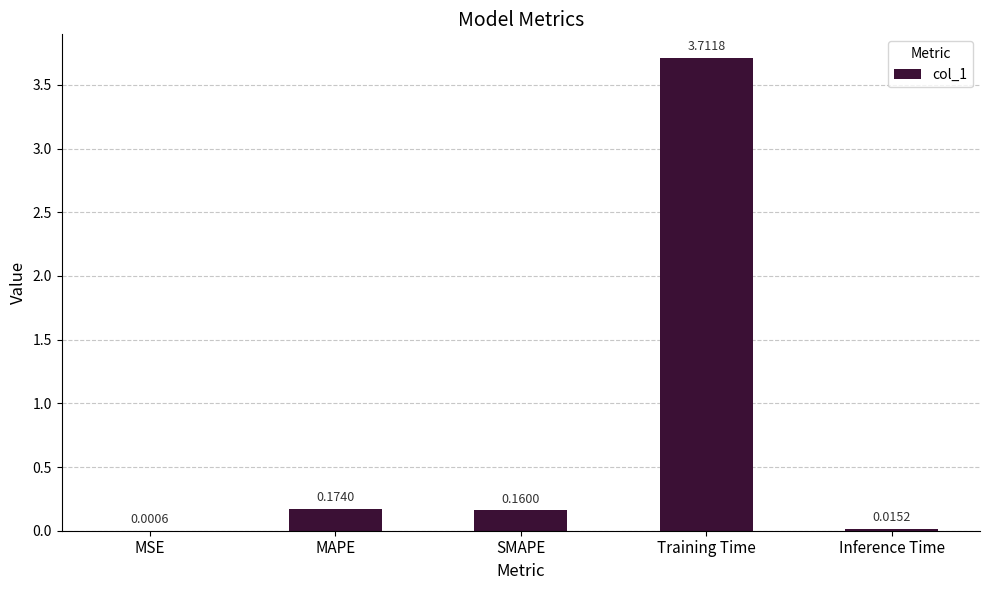

The chart shows a value of 0.3 at MAPE. True or false?

False